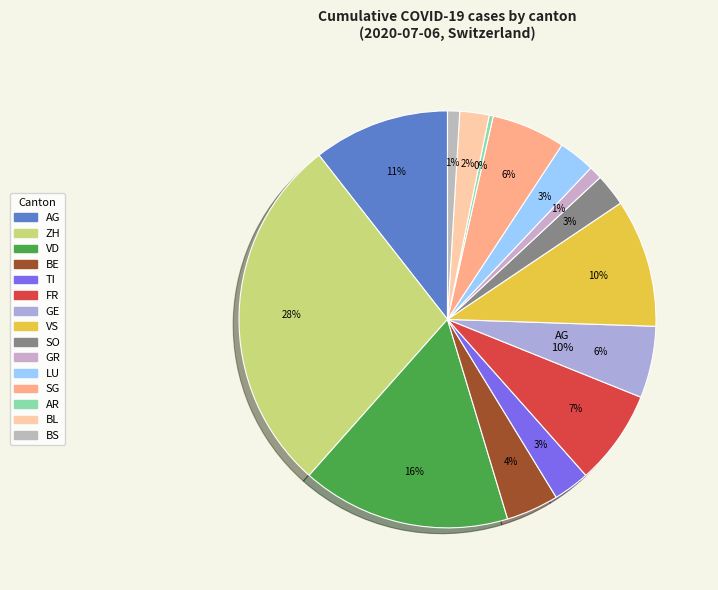

Does VD represent more than half of the total?

No